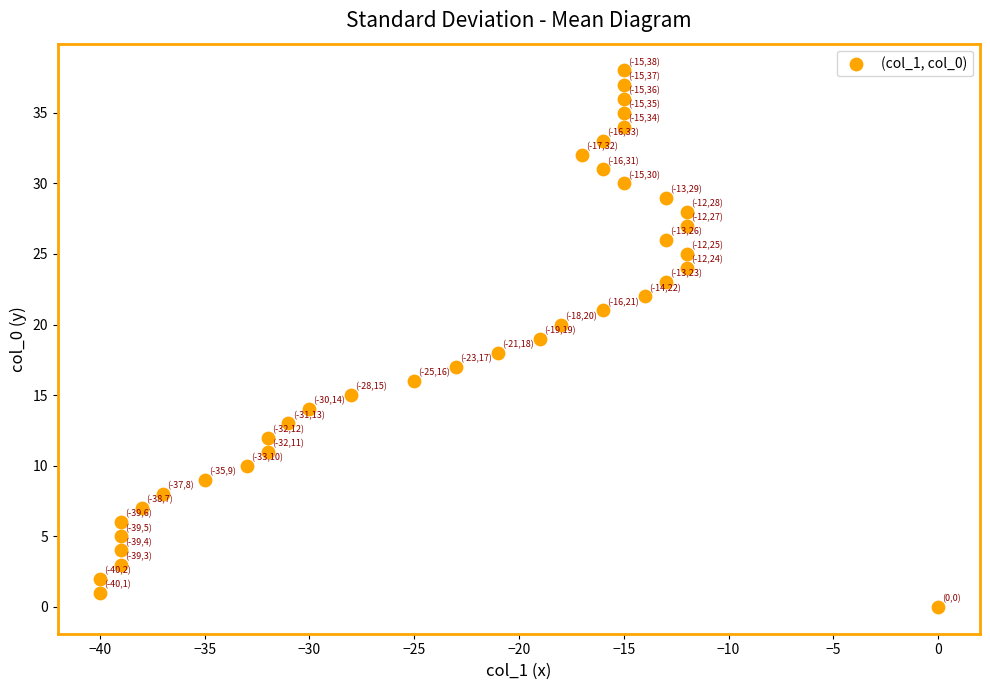

What is the range of Y values (max minus min)?

38